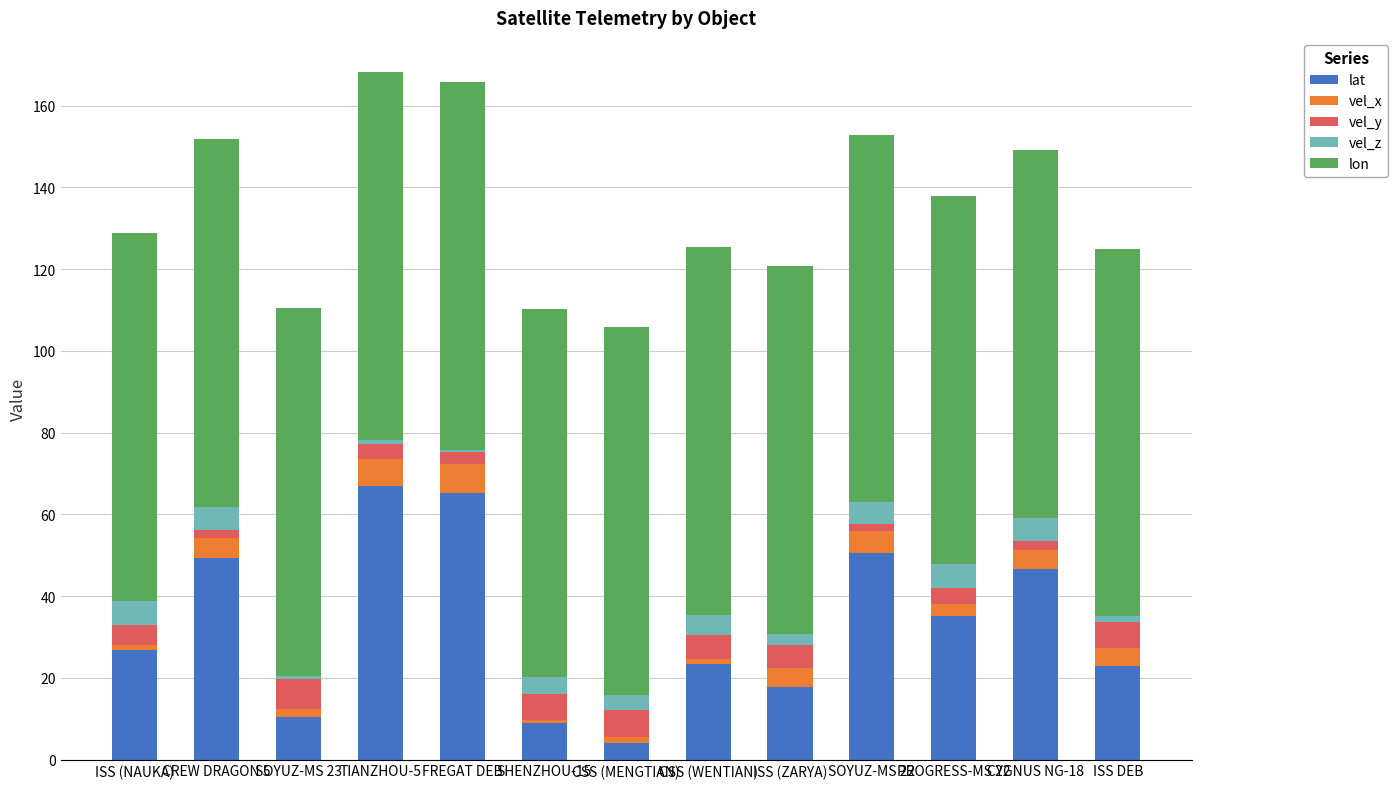

What is the total value across all series at CSS (WENTIAN)?

125.4